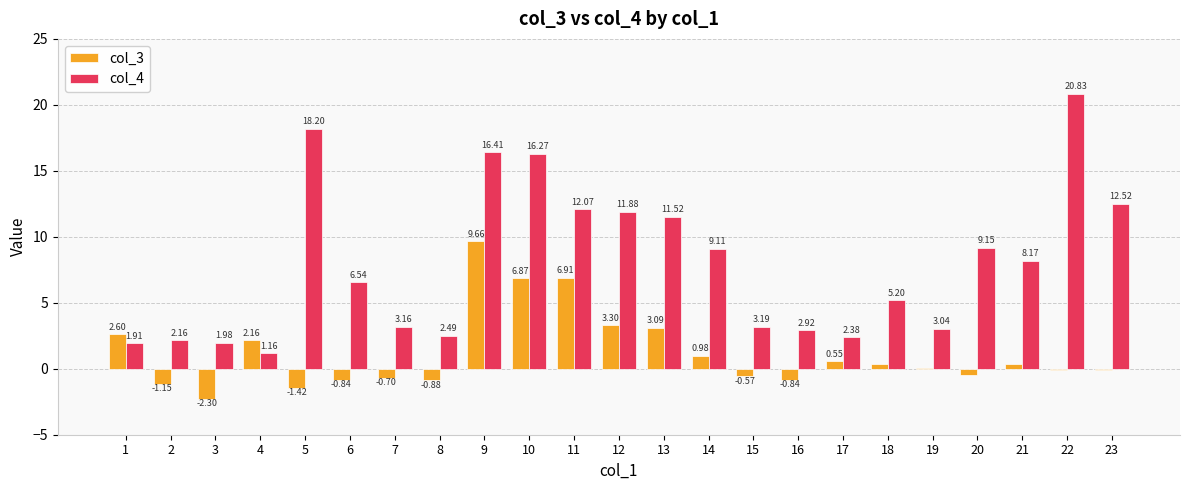

At which category is the sum across all series the highest?

9